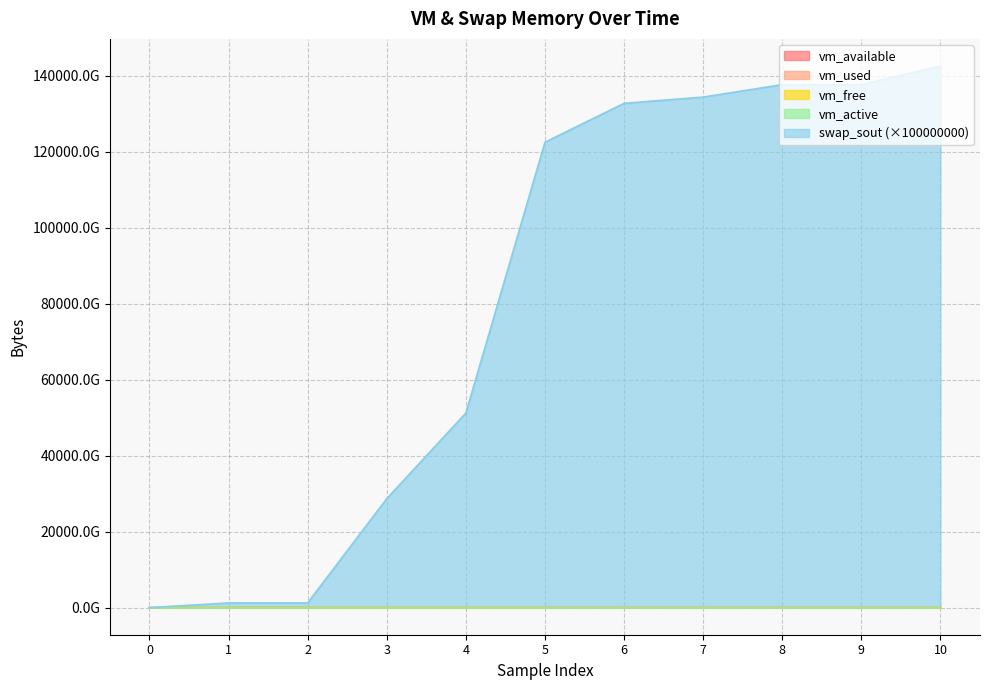

Does the chart have visible grid lines?

Yes